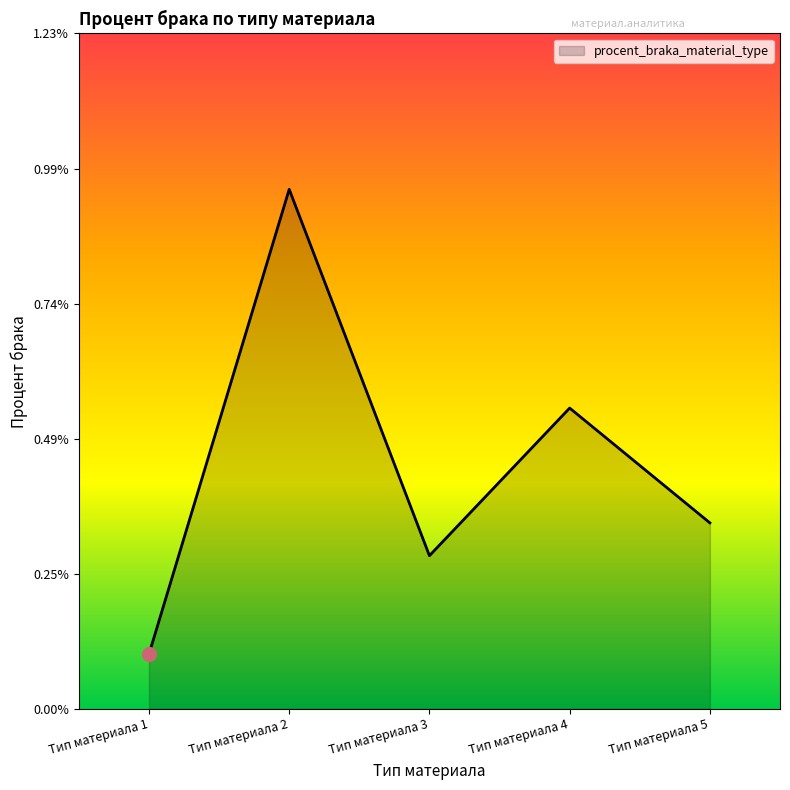

Does the chart have visible grid lines?

No